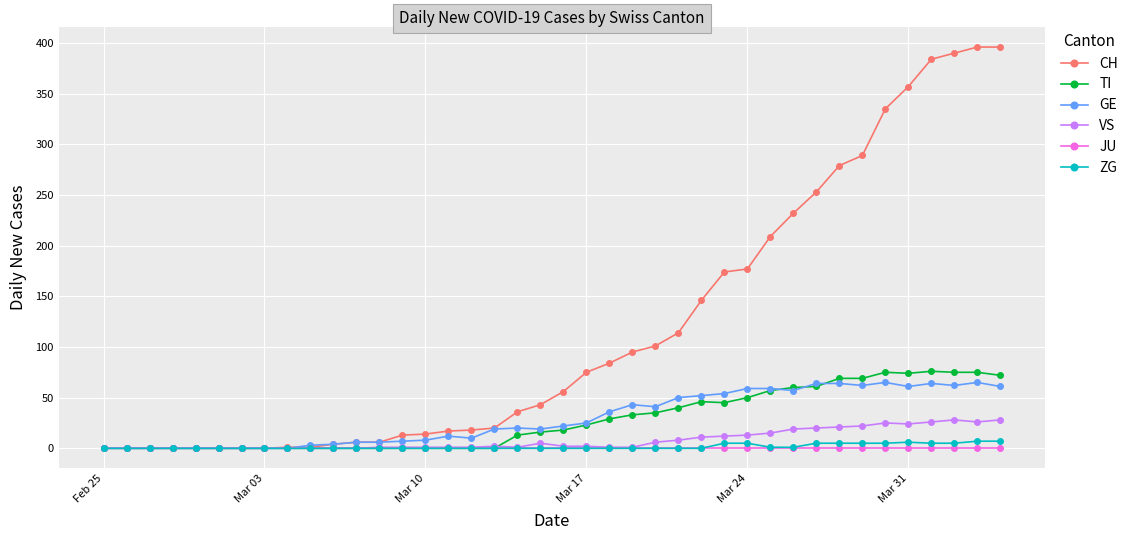

How many distinct data groups are displayed?

6